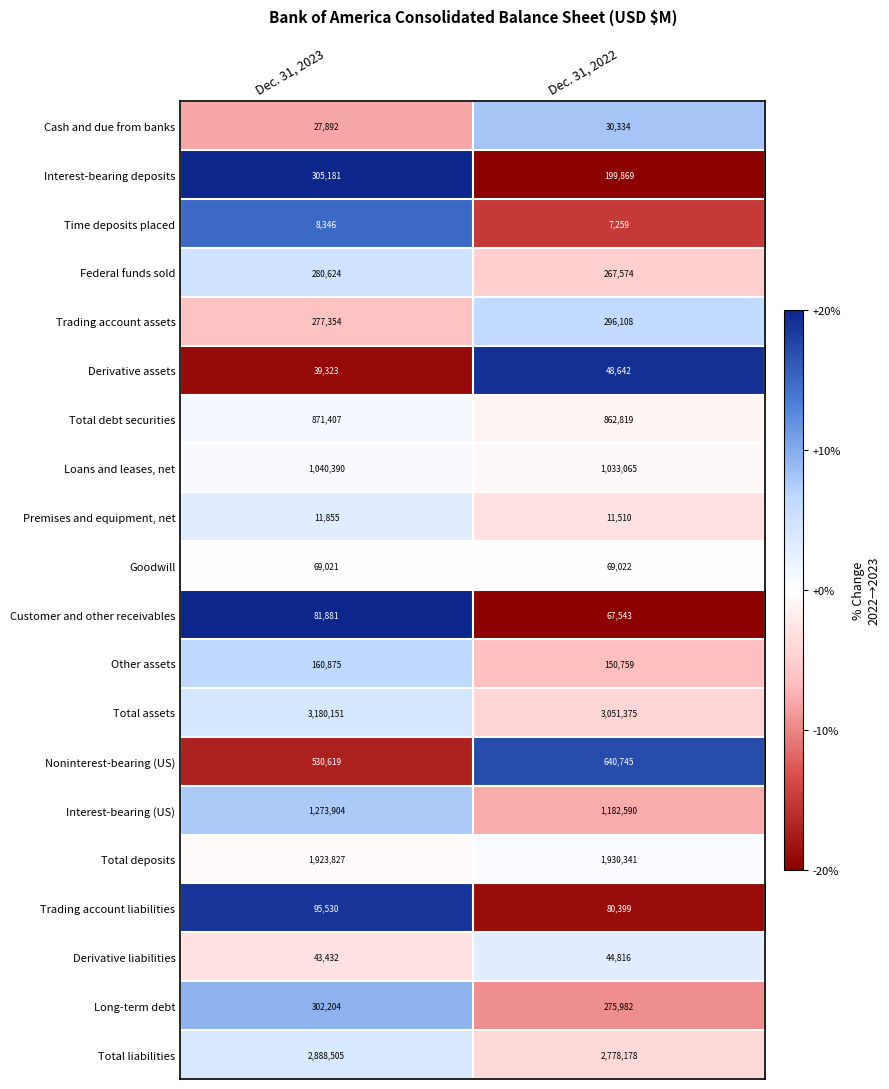

At which category is the sum across all series the highest?

Dec. 31, 2023